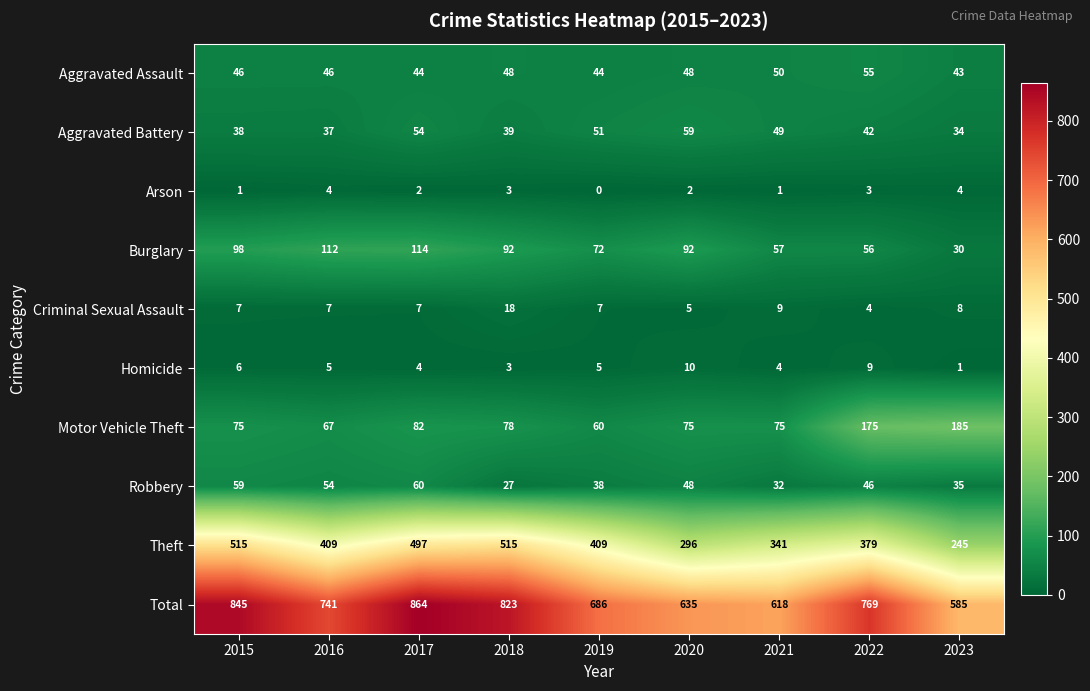

What is the sum of the Robbery values at 2017 and 2020?

108